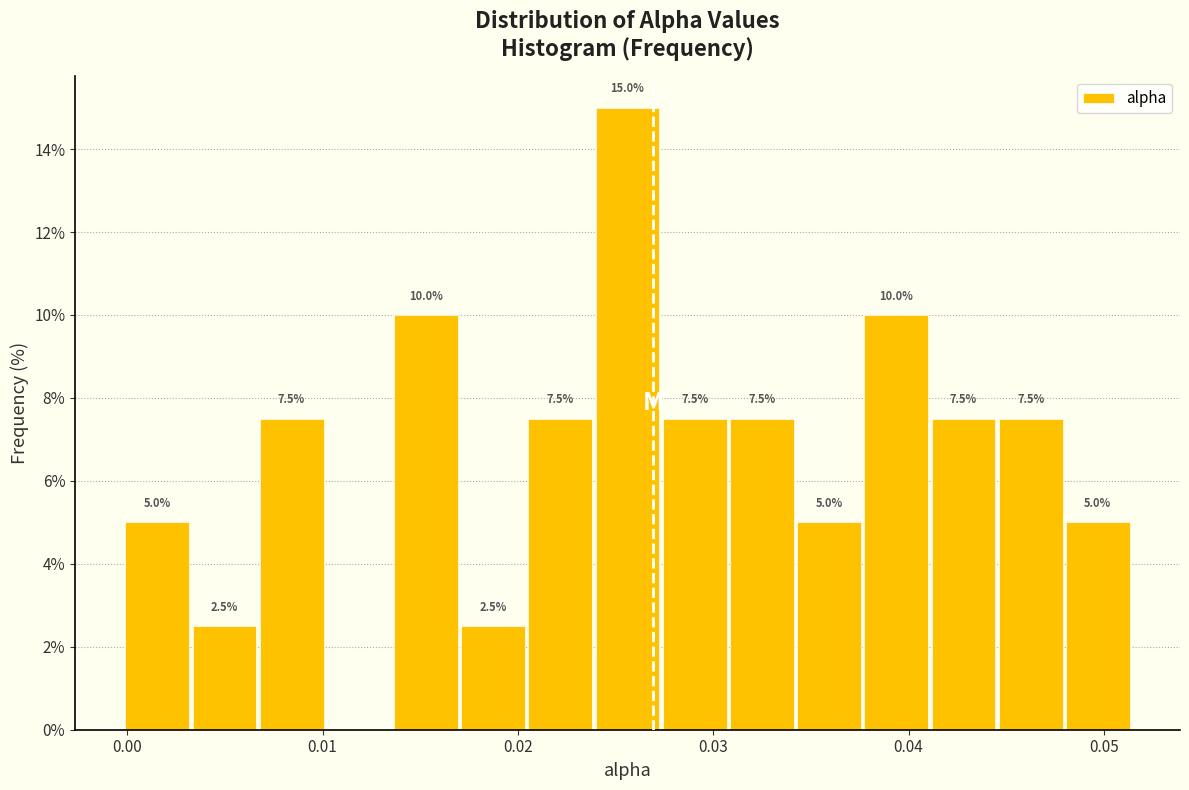

Read against the x-axis, roughly where is the centre of the tallest bar?

0.026